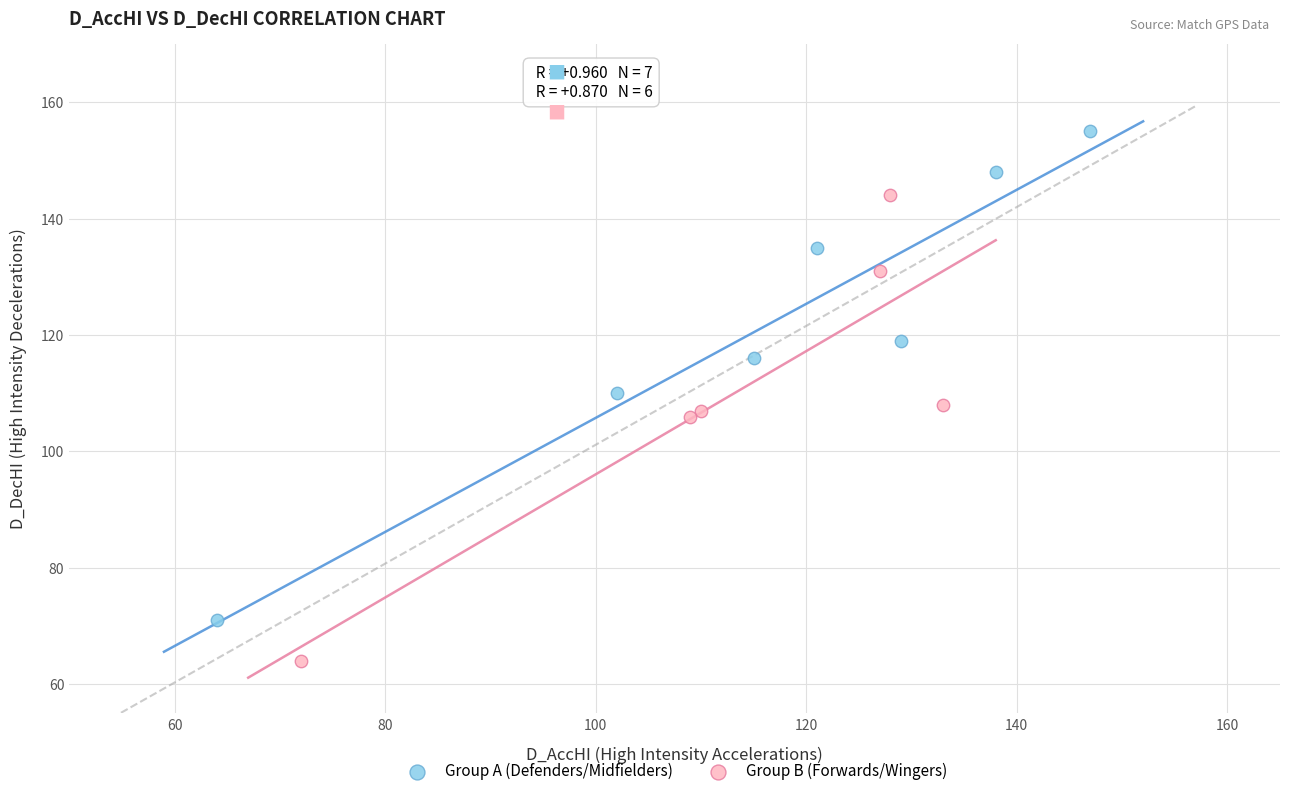

Which series contains the lowest Y value?

Group B (Forwards/Wingers)